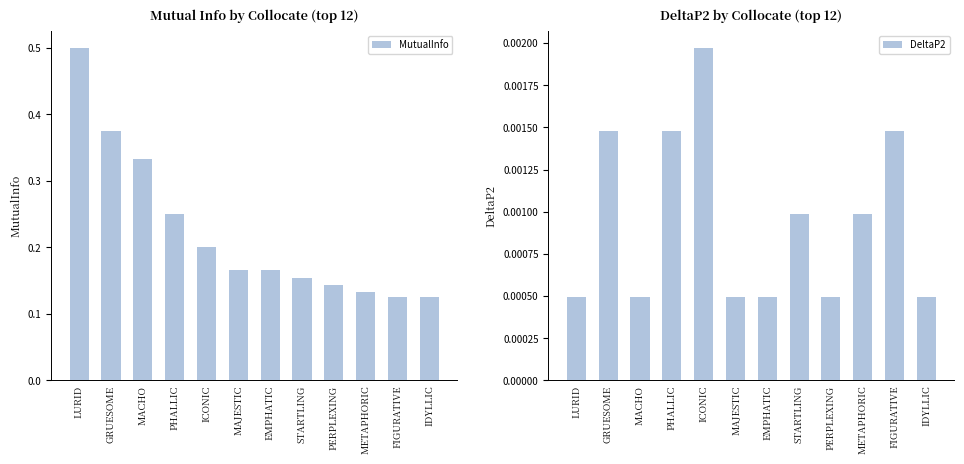

Which series has the widest spread of values?

MutualInfo